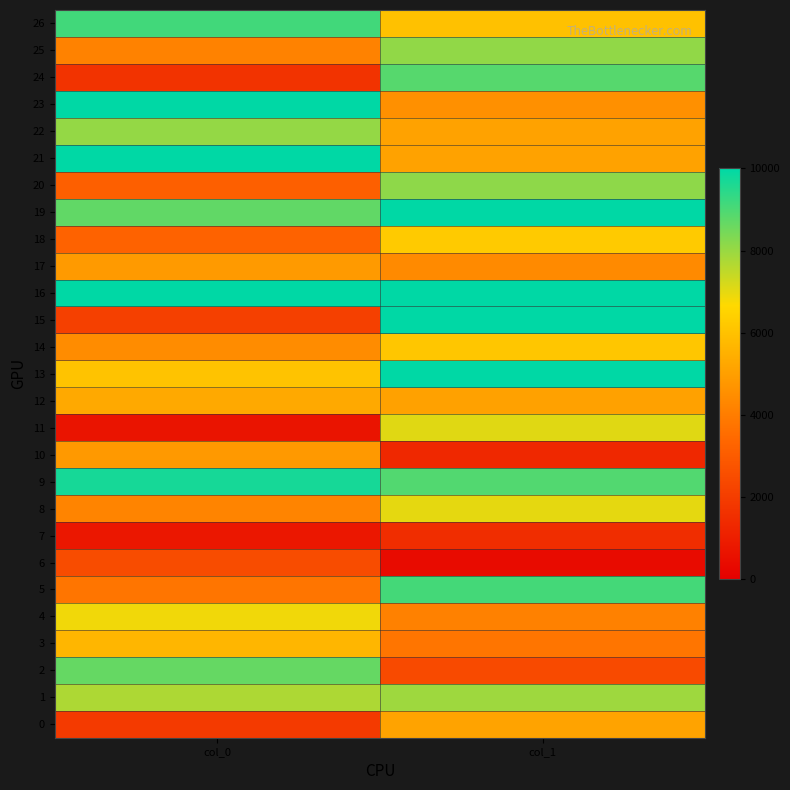

Reading left to right, transcribe all the data shown in this chart.

0: col_0=1922.5	col_1=5098.7
1: col_0=7731.1	col_1=7924.4
2: col_0=8656.2	col_1=2423.1
3: col_0=5668.3	col_1=3793.7
4: col_0=6849.1	col_1=4140.6
5: col_0=3802.3	col_1=9084.0
6: col_0=2518.3	col_1=389.5
7: col_0=782.8	col_1=1491.9
8: col_0=4226.8	col_1=7008.2
9: col_0=9697.3	col_1=8925.3
10: col_0=4826.2	col_1=1322.6
11: col_0=696.5	col_1=7055.5
12: col_0=5278.0	col_1=5077.9
13: col_0=6046.7	col_1=10000.0
14: col_0=4450.2	col_1=6142.8
15: col_0=2125.5	col_1=10000.0
16: col_0=10000.0	col_1=10000.0
17: col_0=4855.4	col_1=4401.7
18: col_0=3227.0	col_1=6241.8
19: col_0=8724.1	col_1=10000.0
20: col_0=3128.5	col_1=8130.1
21: col_0=10000.0	col_1=5095.8
22: col_0=8064.1	col_1=5096.5
23: col_0=10000.0	col_1=4553.9
24: col_0=1687.2	col_1=8857.1
25: col_0=4176.9	col_1=8089.7
26: col_0=9135.4	col_1=5992.8